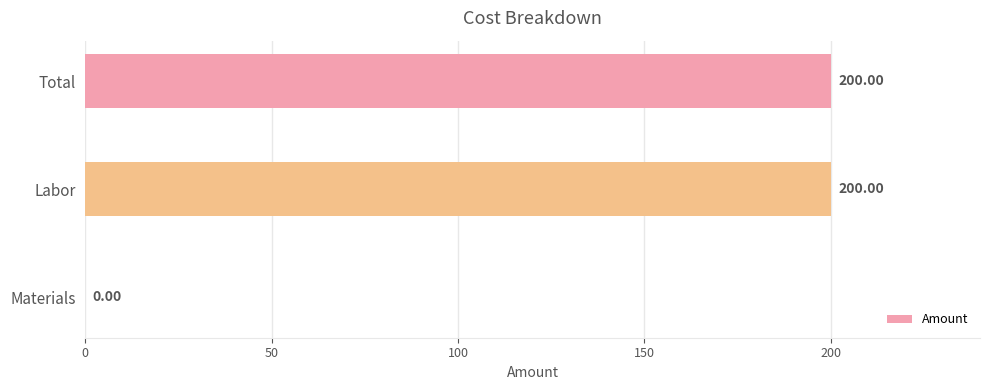

Approximately how many times larger is the value at Total compared to Labor?

1.0